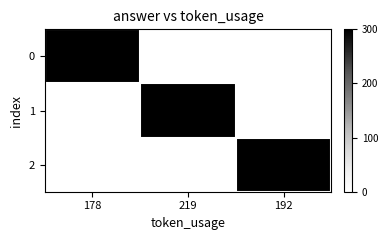

At how many categories does at least one series exceed 269?

3